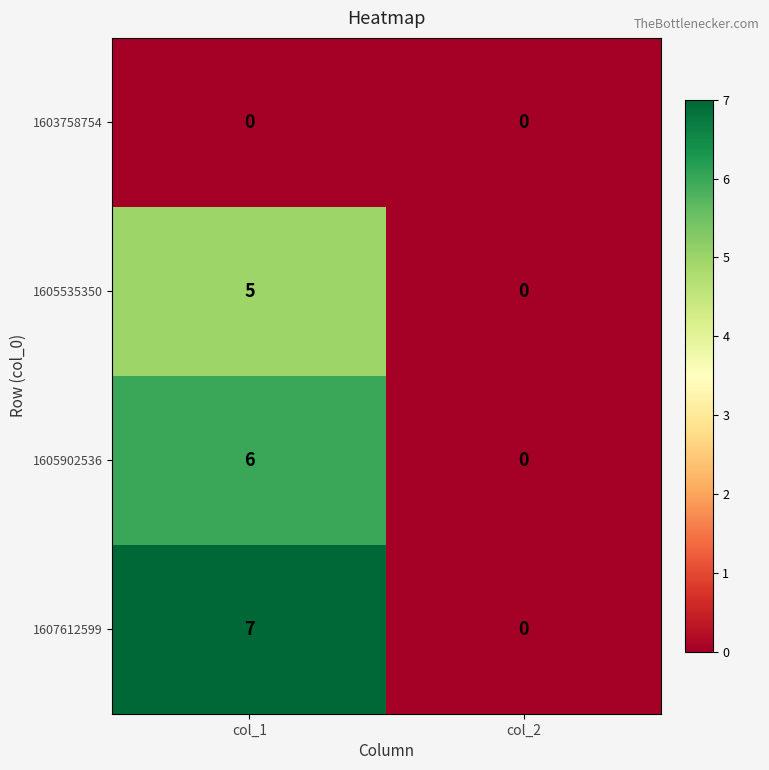

At how many categories does at least one series exceed 4?

1